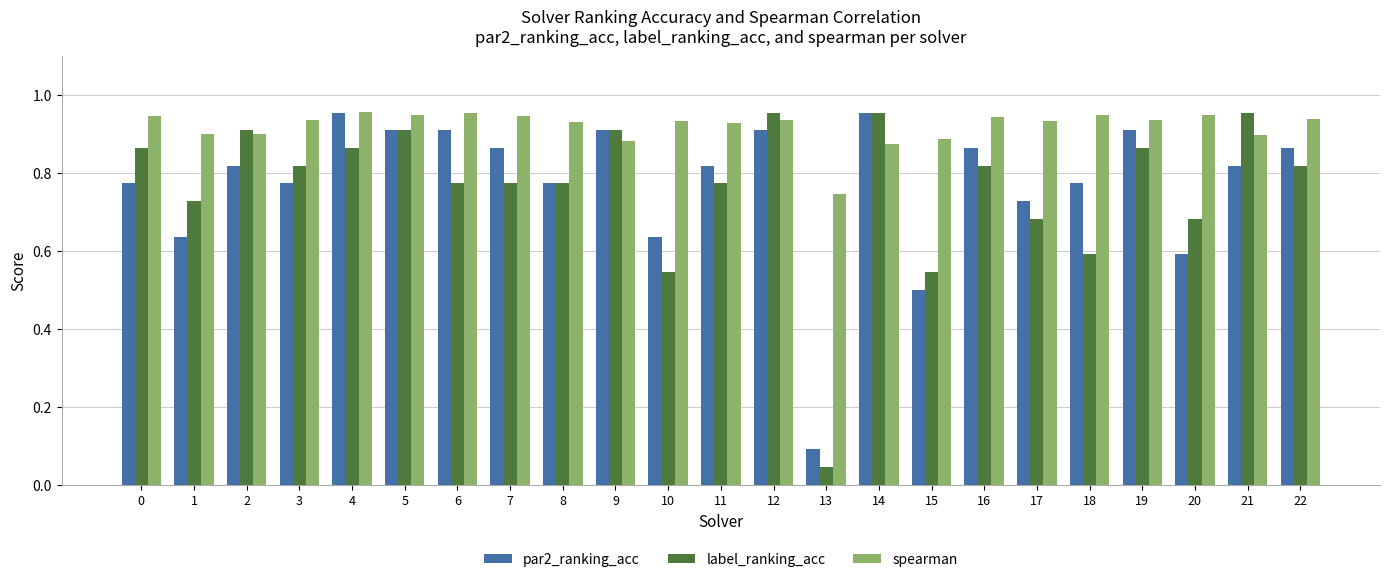

At how many categories does at least one series exceed 0?

23